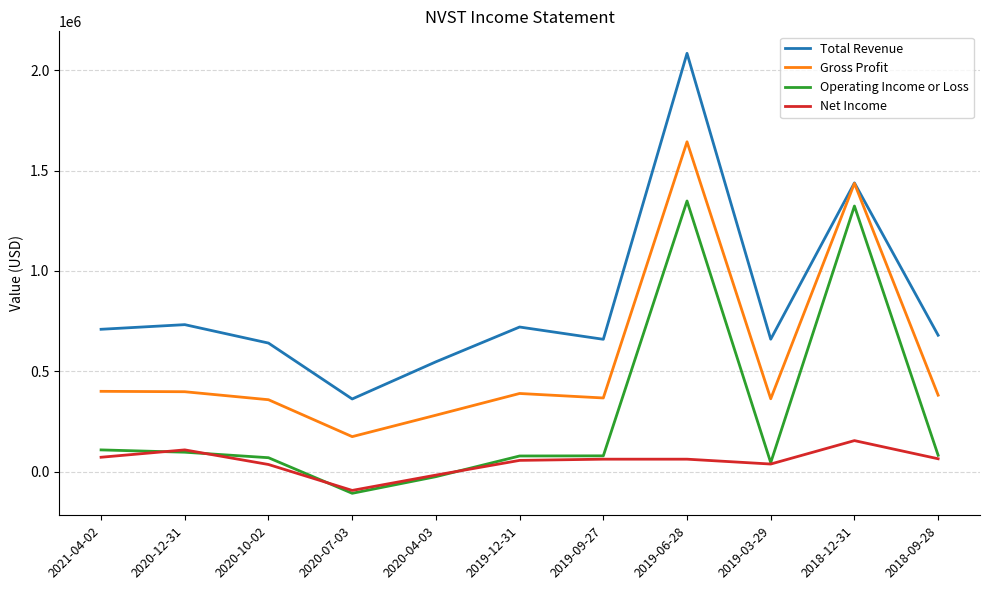

Does the chart display data point markers on the line(s)?

No